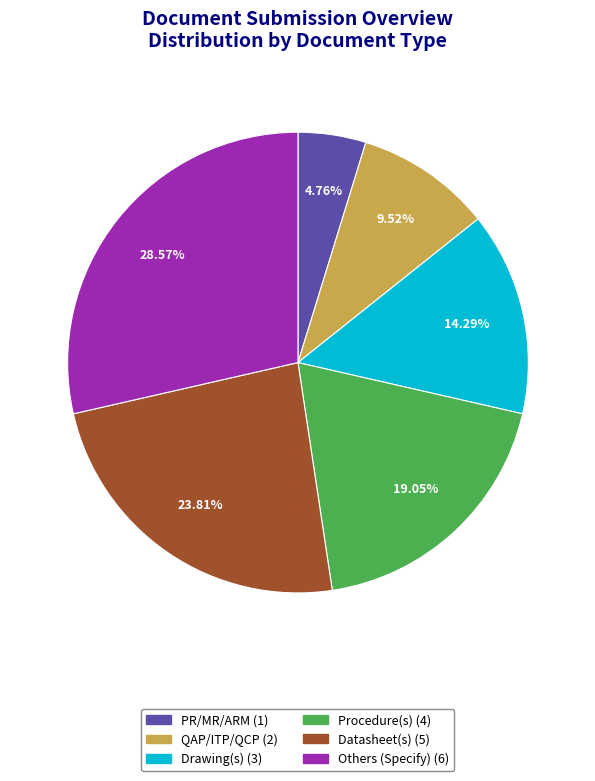

Does PR/MR/ARM account for over 50% of the chart?

No